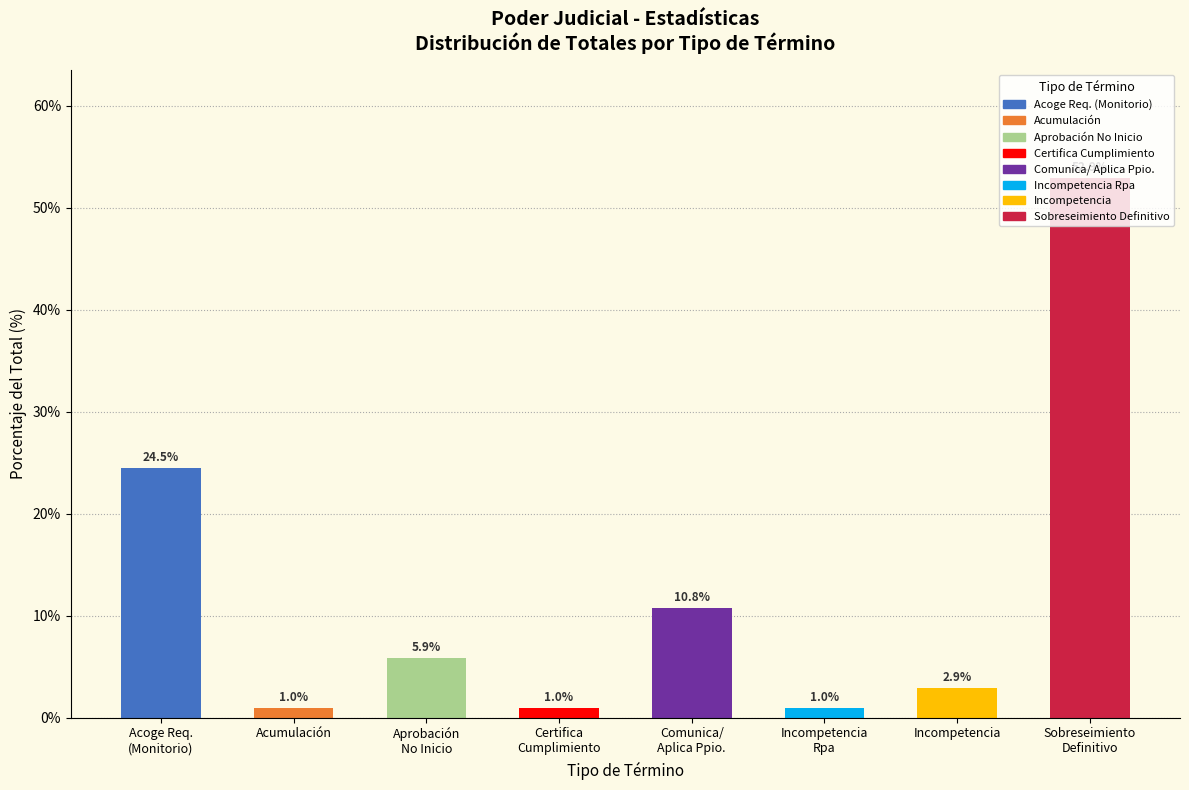

What is the minimum value shown in the chart?

1.0